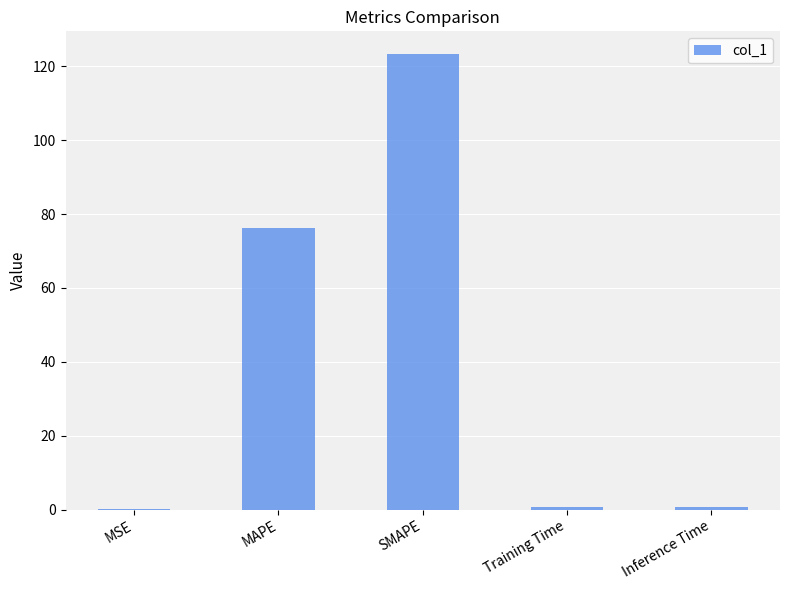

What is the sum of all values?

201.3